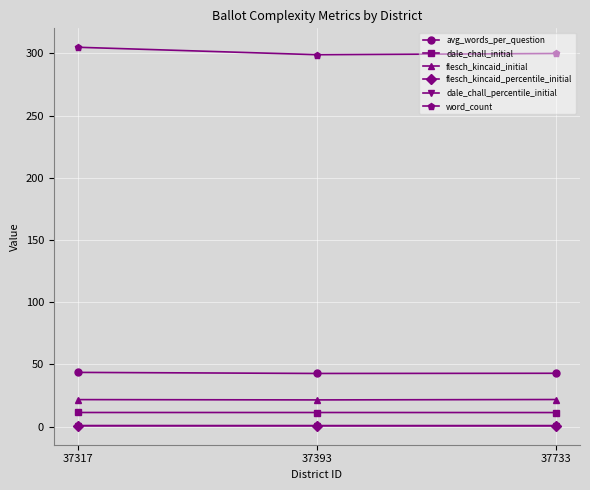

At how many categories does at least one series exceed 233?

3